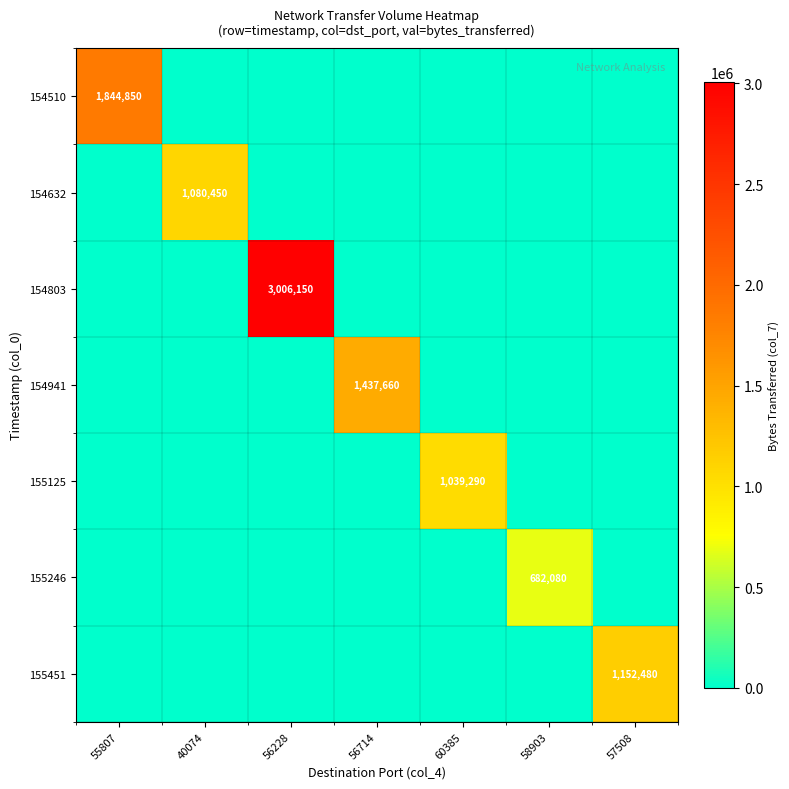

Is it true that 155451 equals 3718.4 at 56228?

False